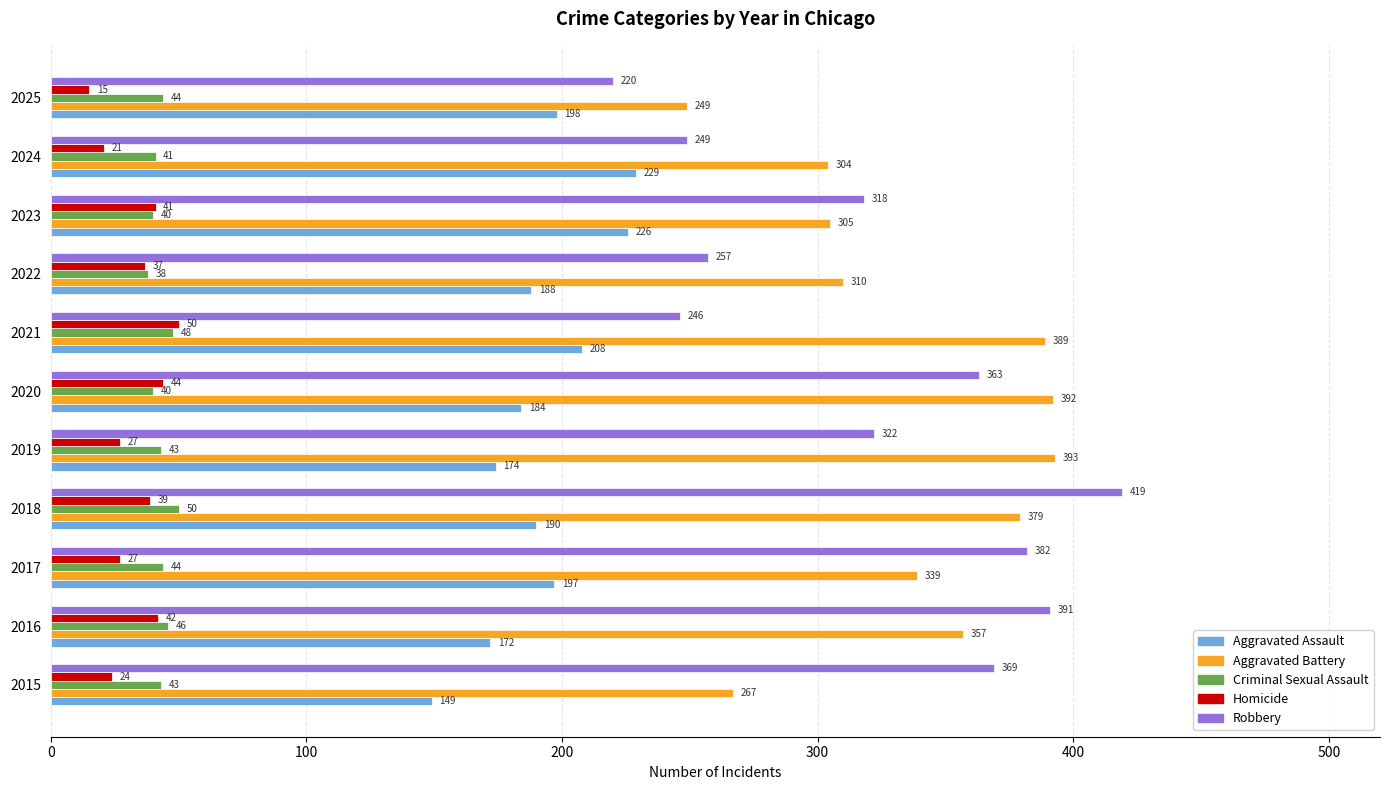

What value does the Criminal Sexual Assault series have at 2016, to the nearest 5?

45